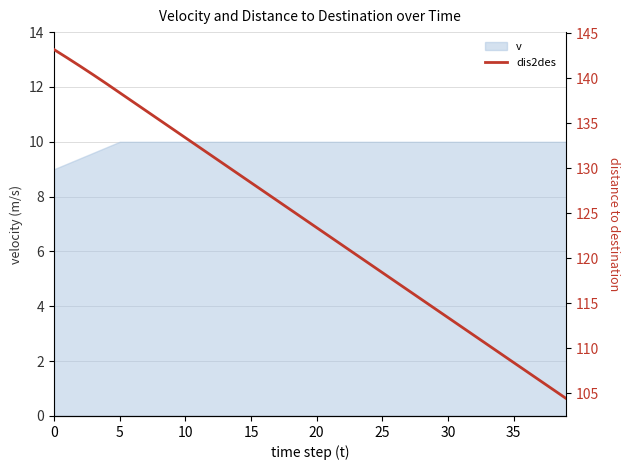

How many values exceed 124?

20